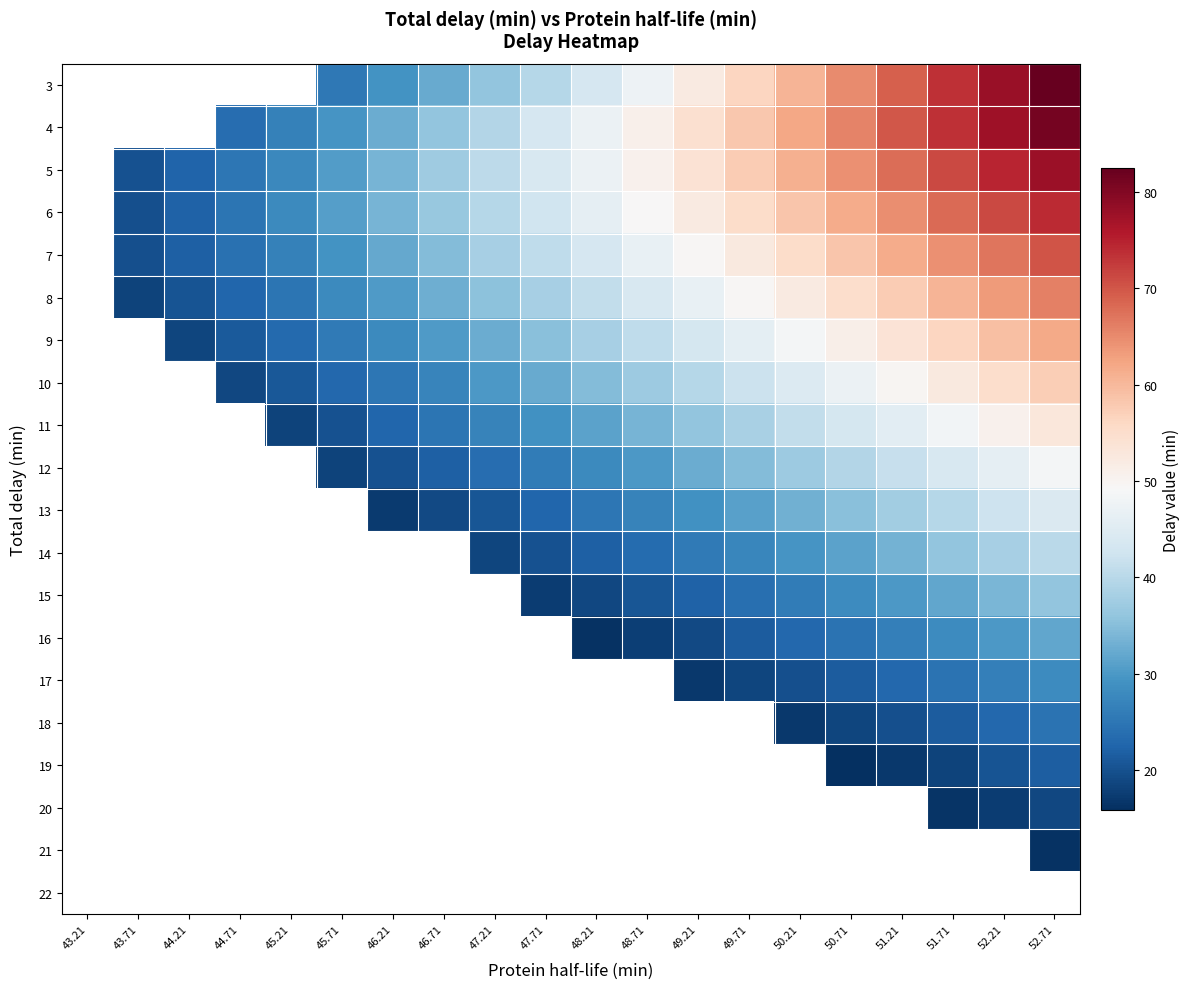

What value does the 7 series have at 45.21?

26.8